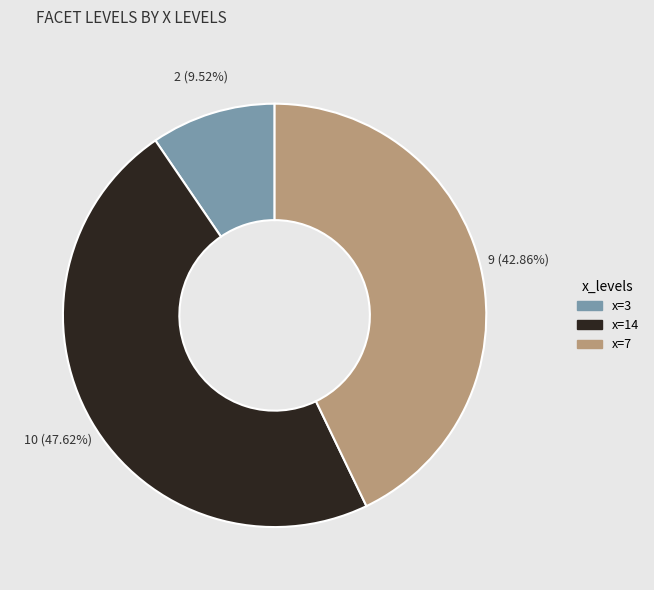

Which category has the biggest portion of the pie?

x=14